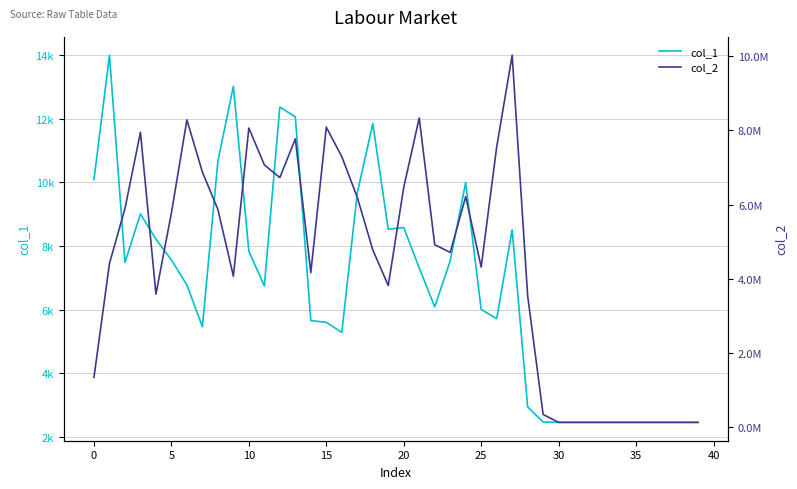

True or false: col_2 and col_1 intersect in this chart.

False